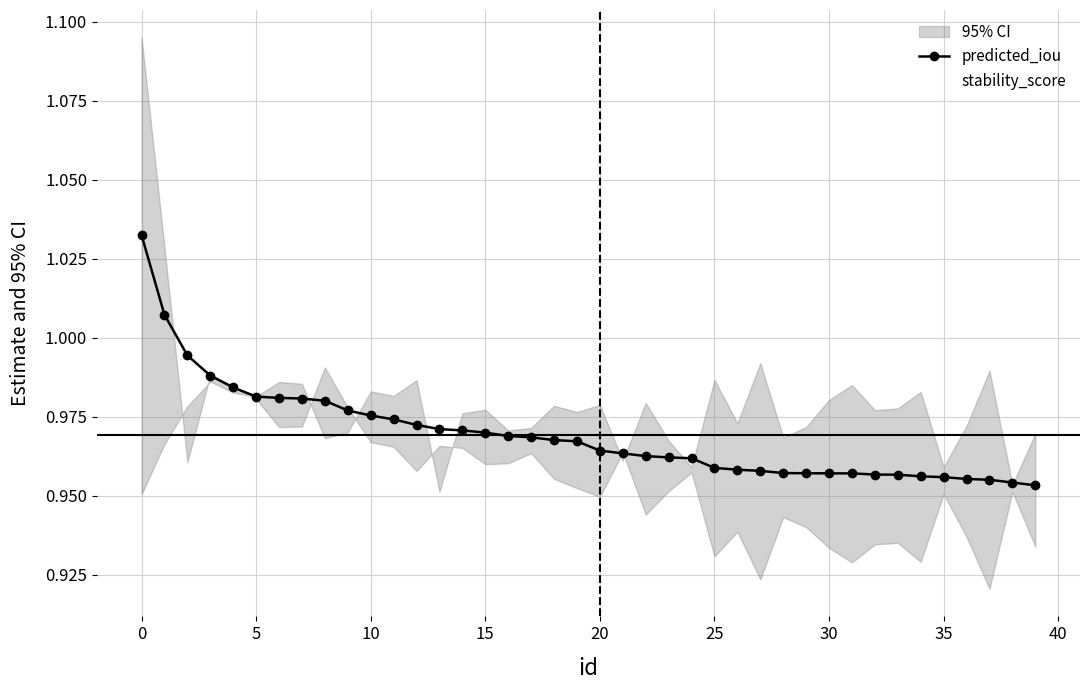

Is it true that predicted_iou equals 0.5 at 39?

False